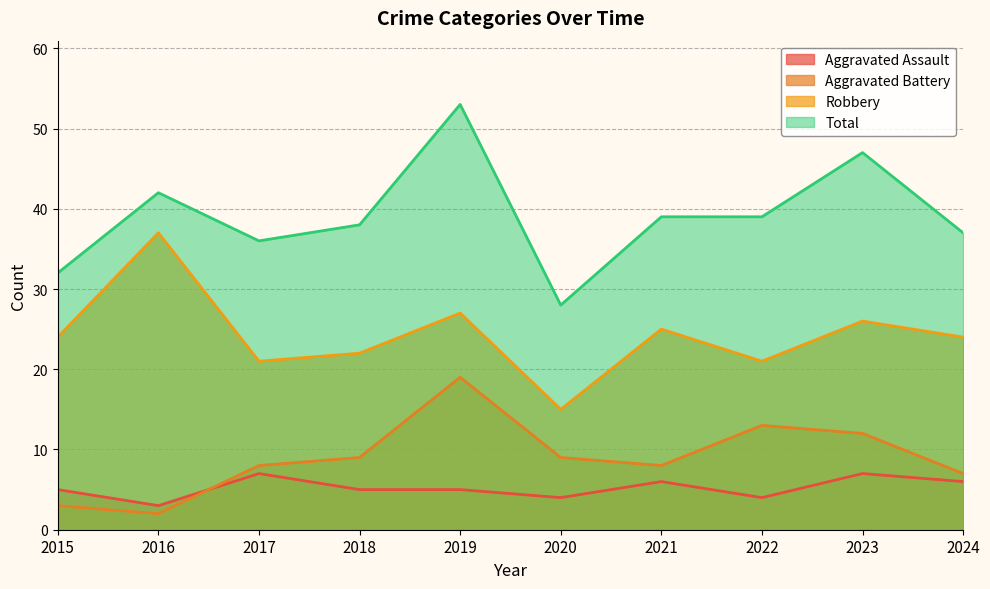

What value does the Aggravated Battery series have at 2024?

7